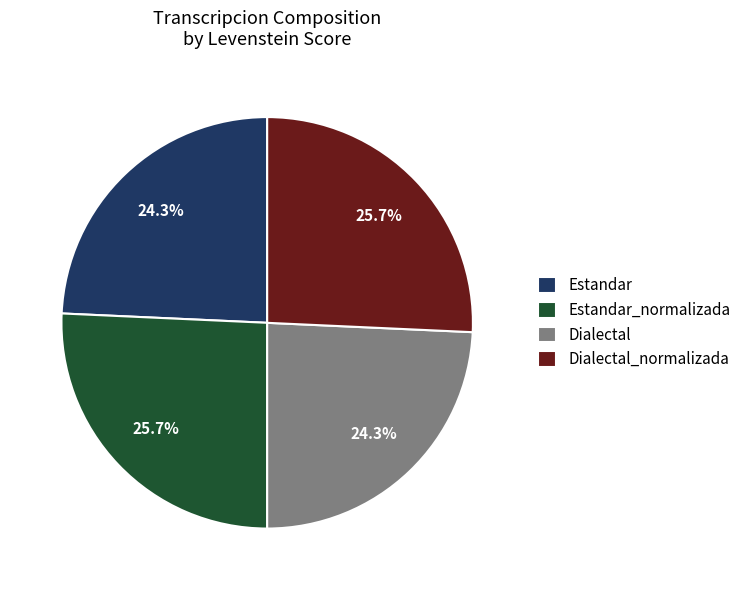

Does Estandar account for over 50% of the chart?

No